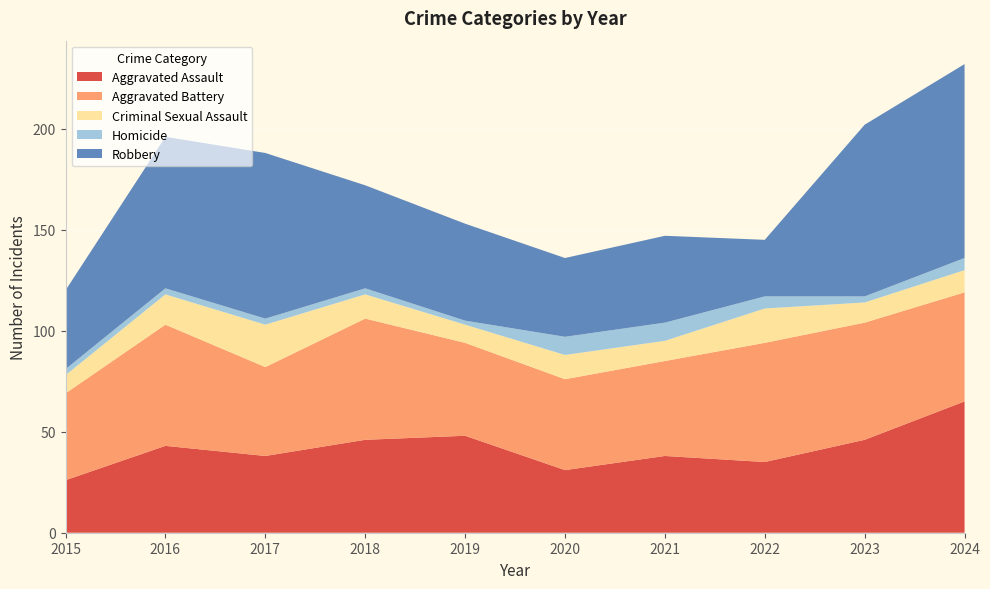

Reading right to left, what are all the values shown in this chart?

Aggravated Assault: 2024=65	2023=46	2022=35	2021=38	2020=31	2019=48	2018=46	2017=38	2016=43	2015=26
Aggravated Battery: 2024=54	2023=58	2022=59	2021=47	2020=45	2019=46	2018=60	2017=44	2016=60	2015=43
Criminal Sexual Assault: 2024=11	2023=10	2022=17	2021=10	2020=12	2019=9	2018=12	2017=21	2016=15	2015=9
Homicide: 2024=6	2023=3	2022=6	2021=9	2020=9	2019=2	2018=3	2017=3	2016=3	2015=3
Robbery: 2024=96	2023=85	2022=28	2021=43	2020=39	2019=48	2018=51	2017=82	2016=75	2015=39